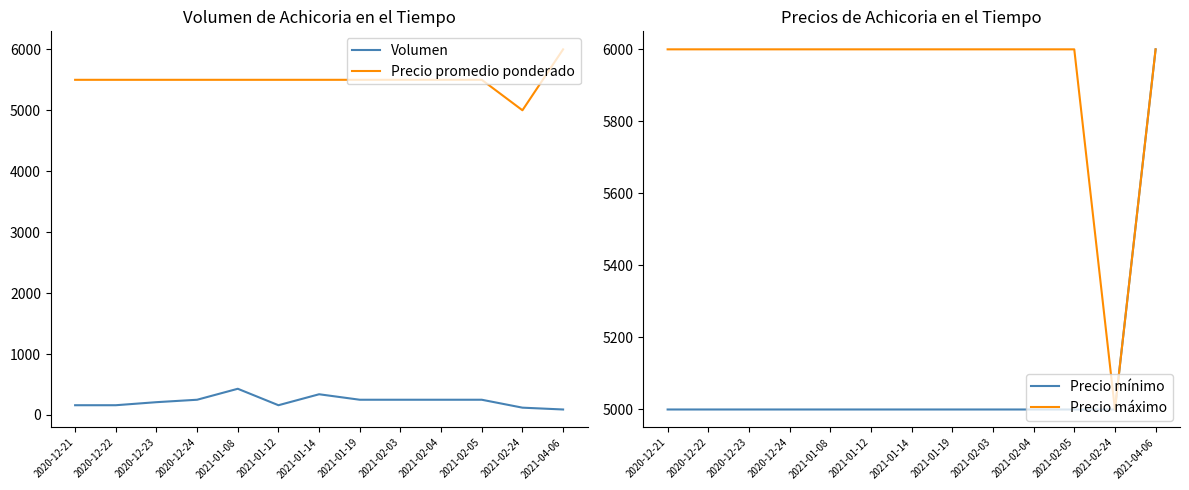

What is the difference between the second highest and minimum values in the Precio promedio ponderado series?

500